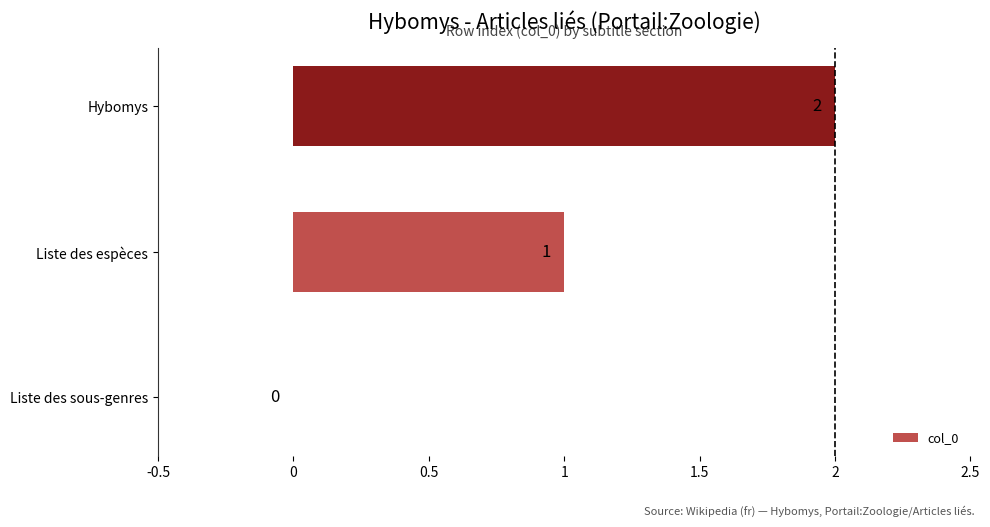

True or false: the data shows 2 at Hybomys.

True